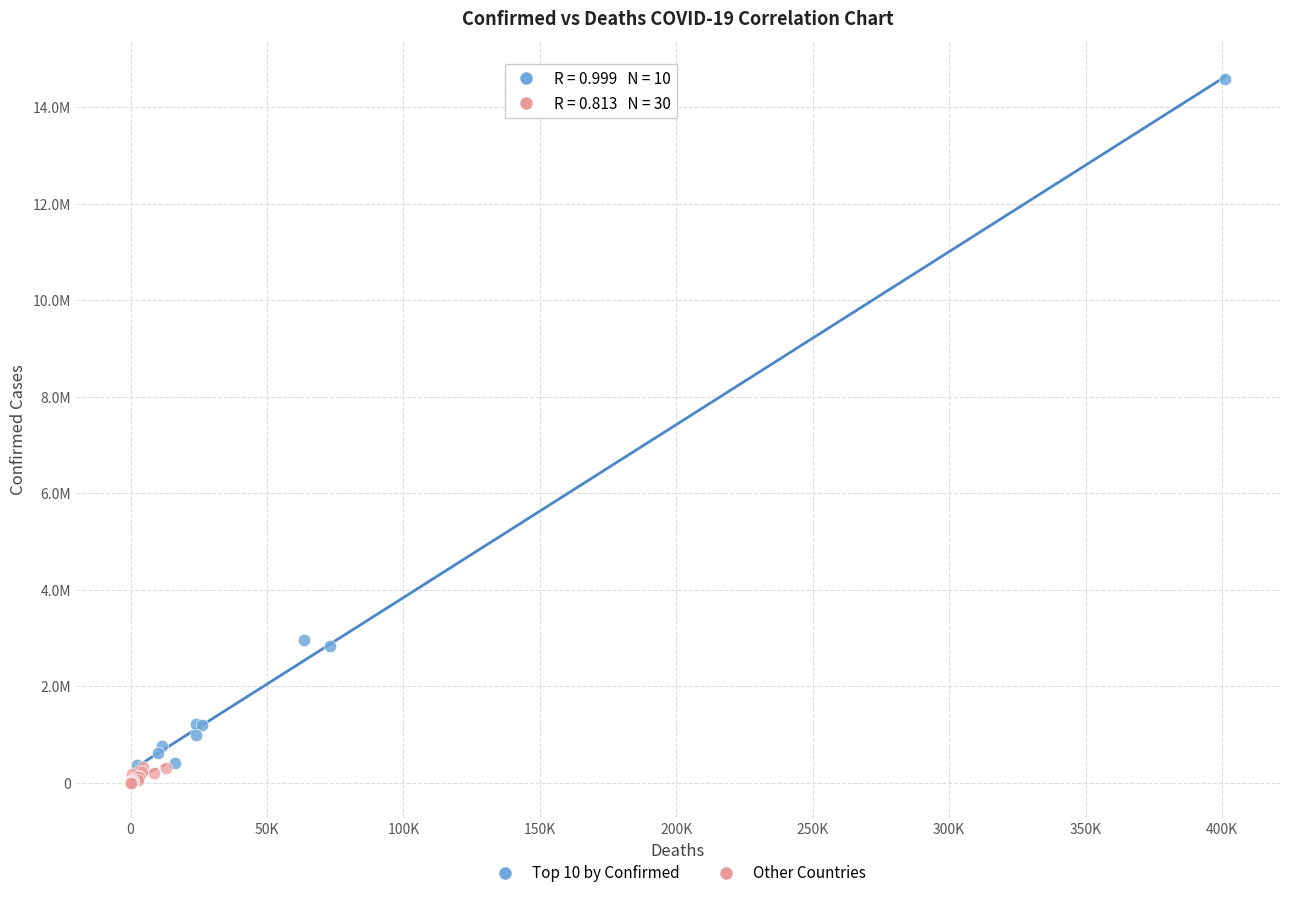

Which series reaches the maximum Y coordinate?

Top 10 by Confirmed